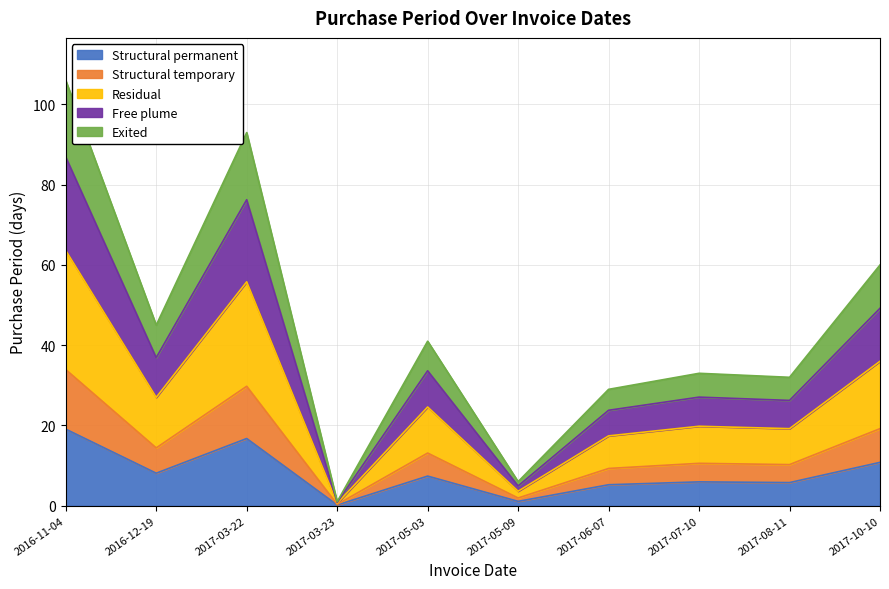

Rank the categories by value from highest to lowest.

2016-11-04, 2017-03-22, 2017-10-10, 2016-12-19, 2017-05-03, 2017-07-10, 2017-08-11, 2017-06-07, 2017-05-09, 2017-03-23